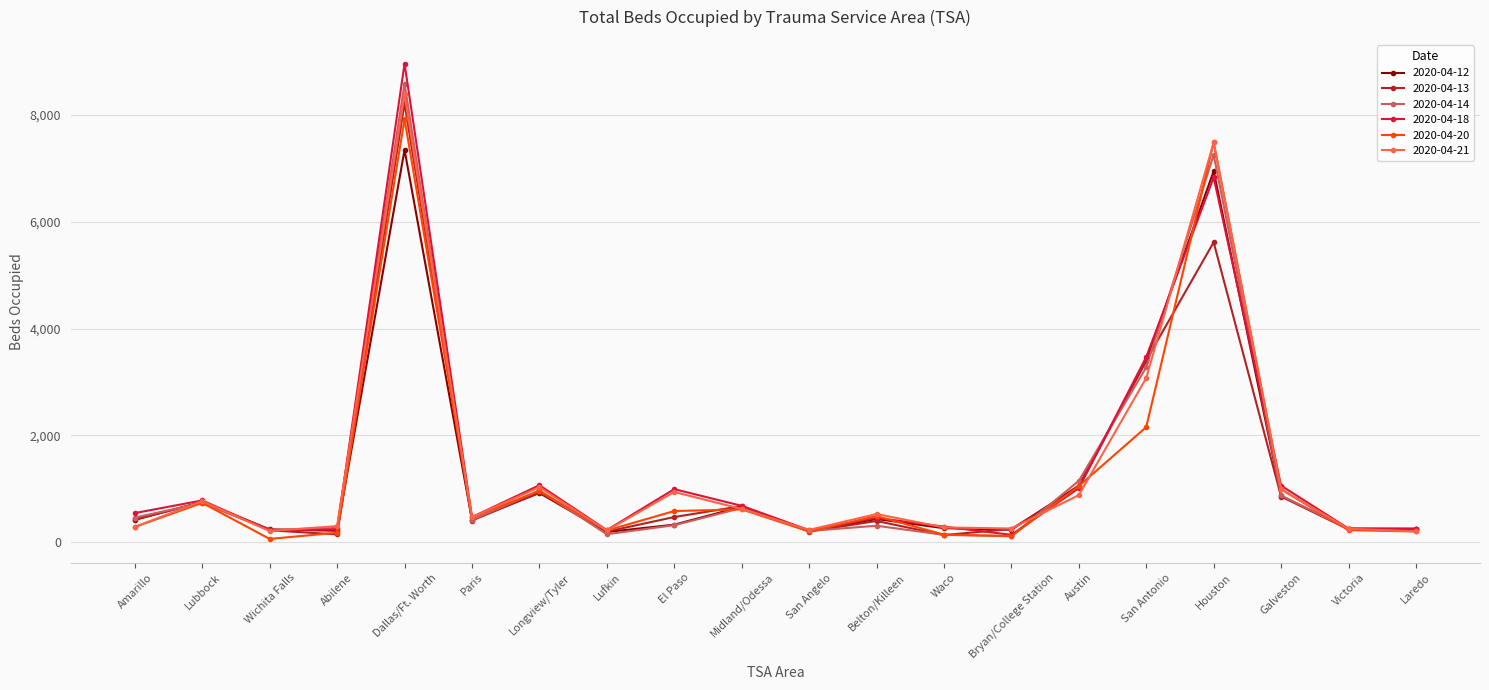

What is the greatest value displayed?

8961